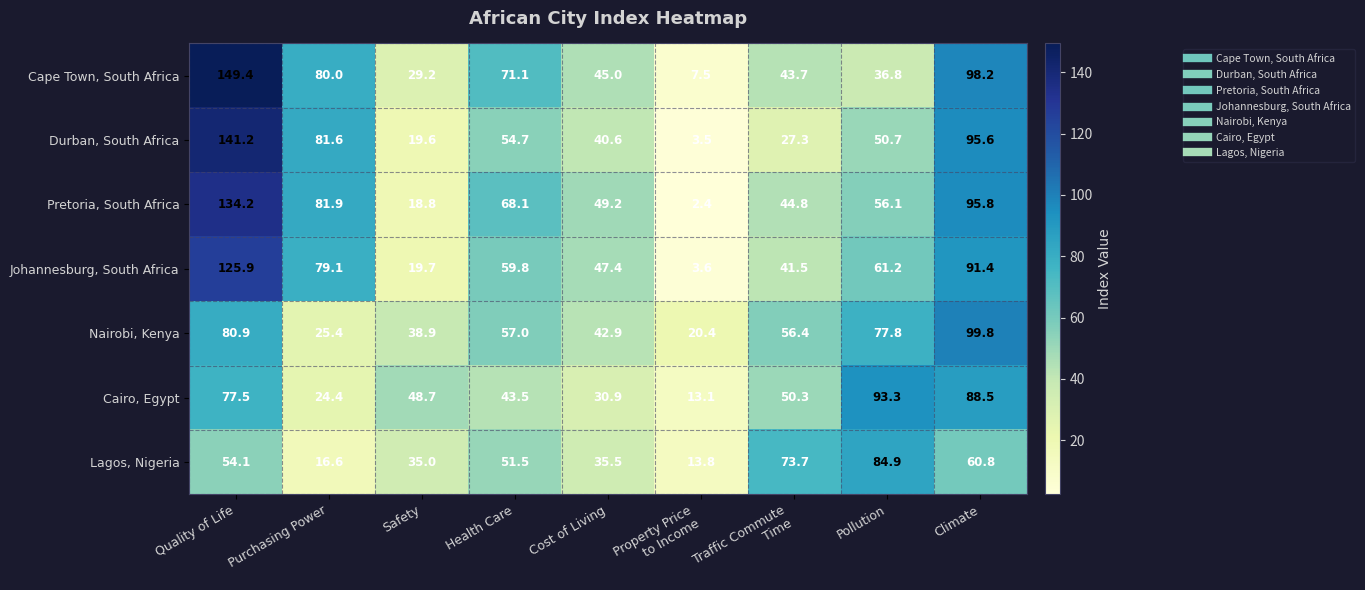

At how many categories does at least one series exceed 50?

6